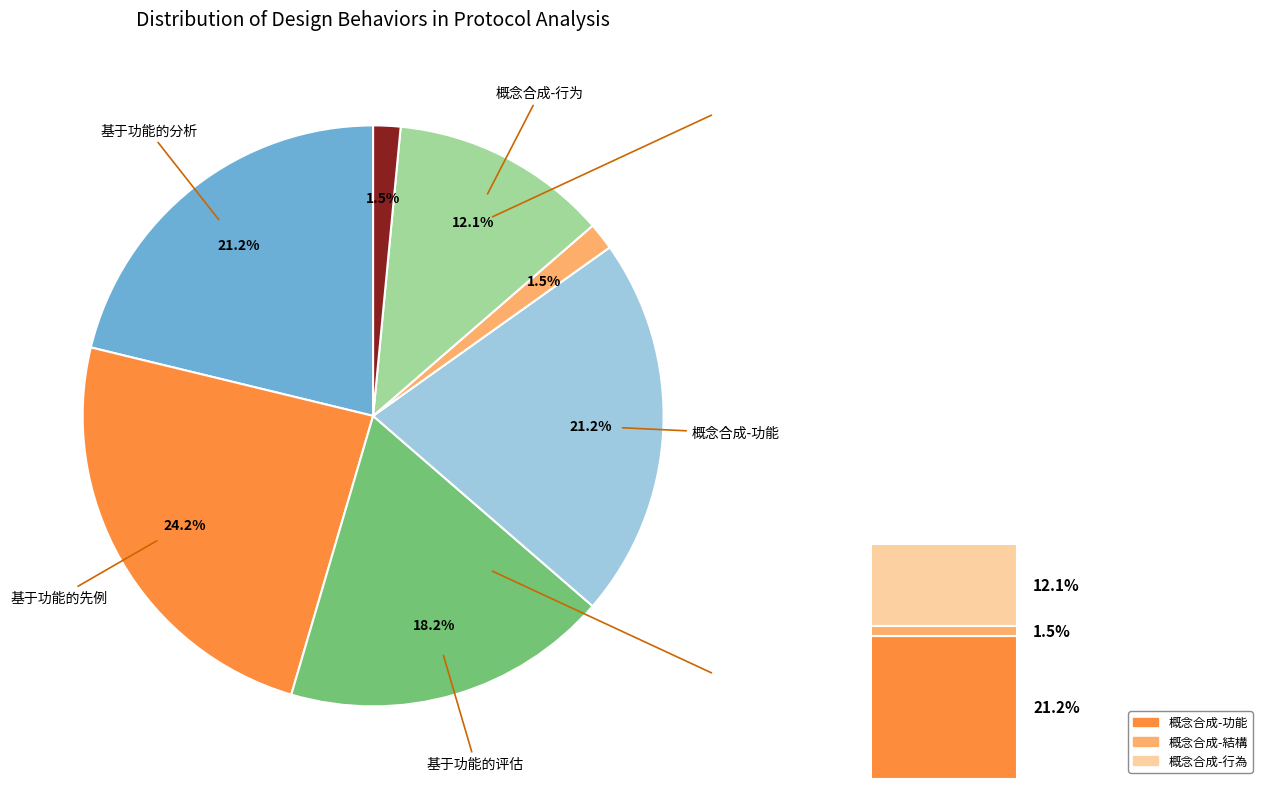

Which slice is the smallest?

概念合成-结构